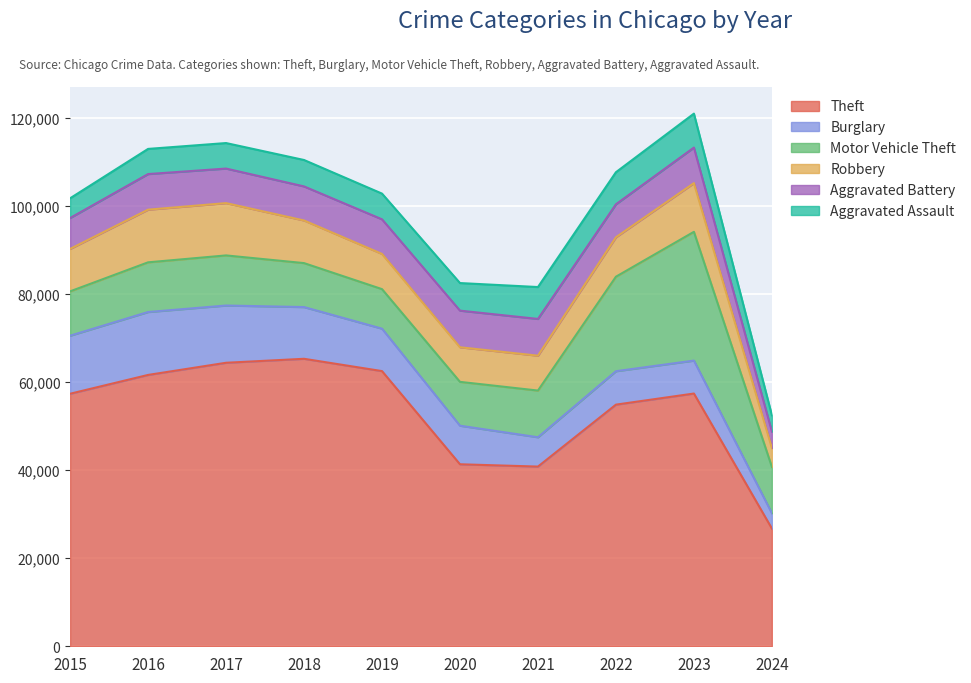

What is the difference between the Robbery values at 2023 and 2016?

904